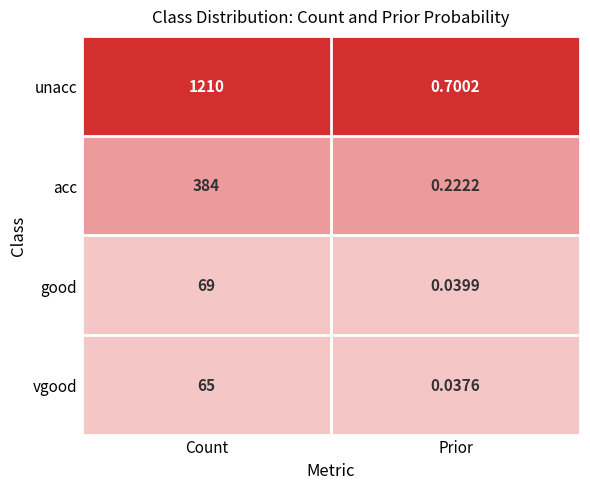

How many distinct data groups are displayed?

4